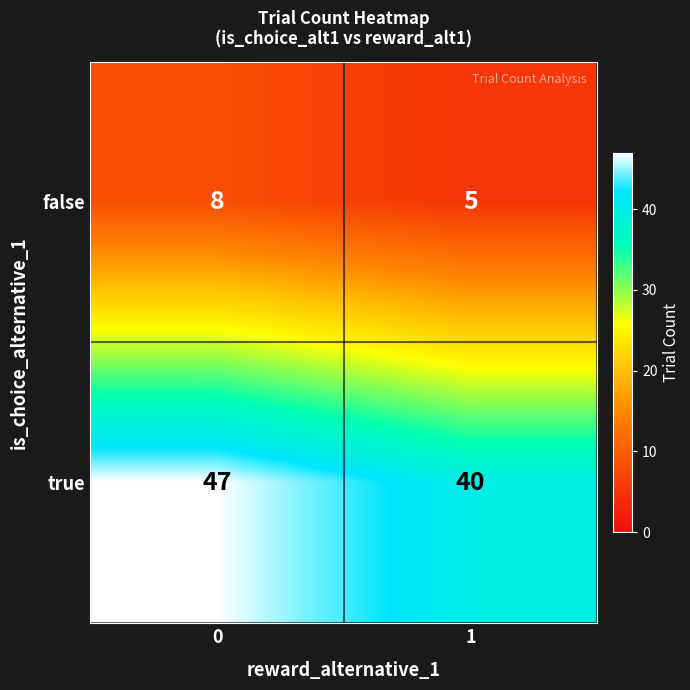

Reading right to left, list all the values displayed in this chart.

false: 1=5	0=8
true: 1=40	0=47